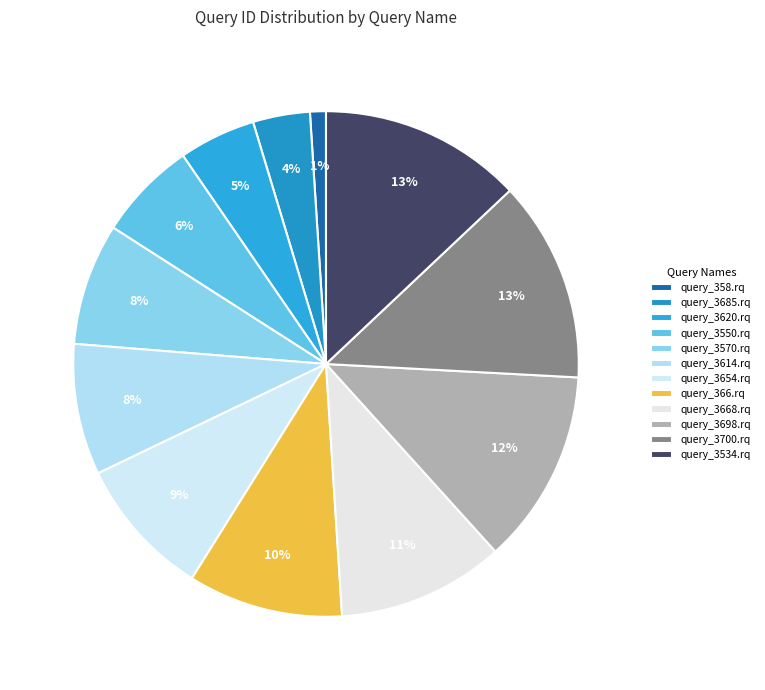

To the nearest percent, what is the combined percentage of query_366.rq and query_3550.rq?

16%